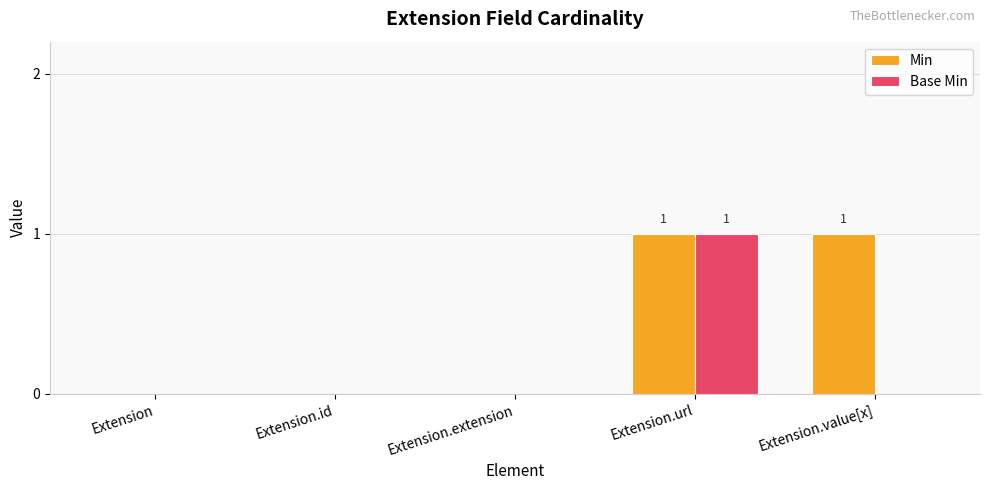

The Base Min series shows 0 at Extension.value[x]. True or false?

True